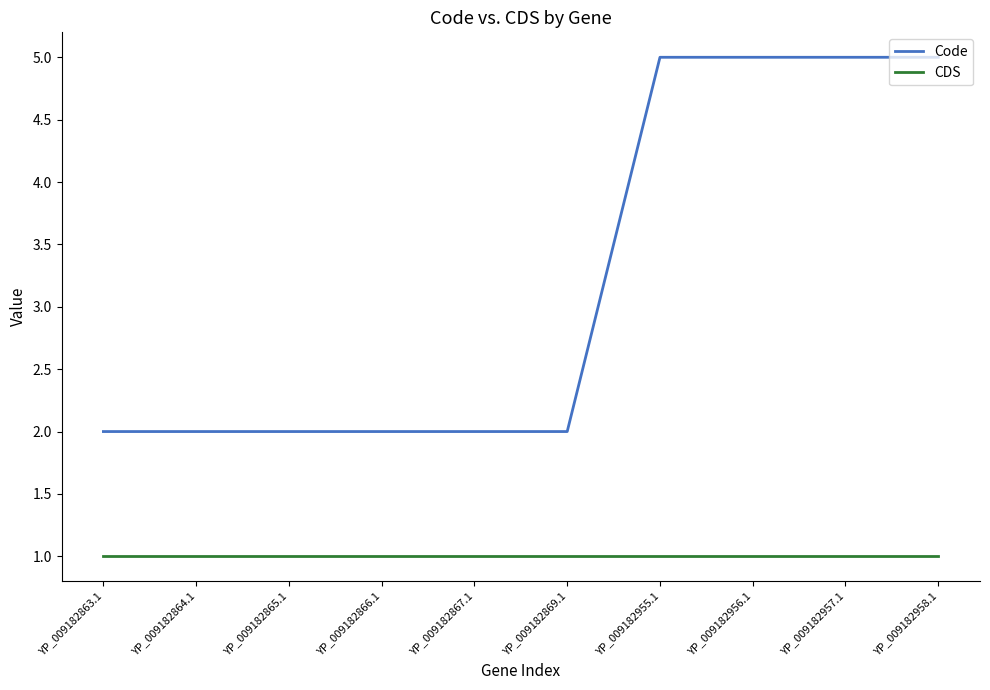

At YP_009182869.1, list the series in order from smallest to largest.

CDS, Code